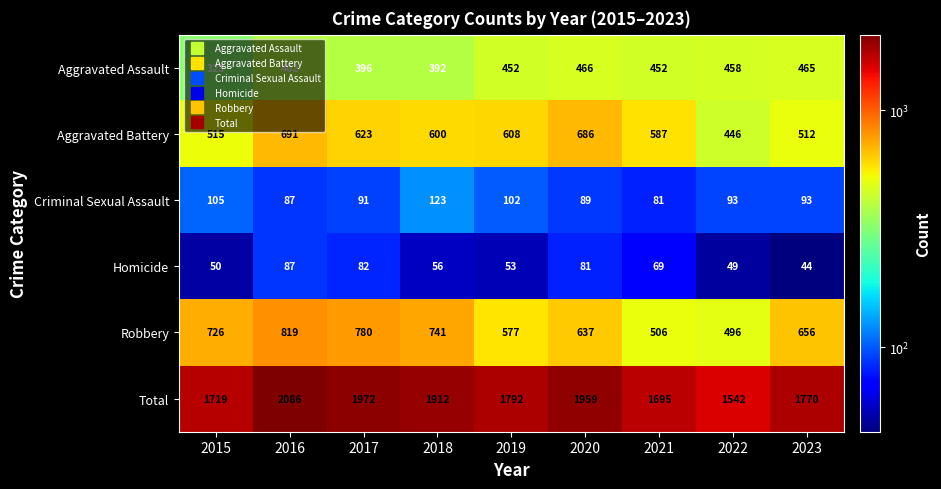

List the series in order of their peak value, highest first.

Total, Robbery, Aggravated Battery, Aggravated Assault, Criminal Sexual Assault, Homicide